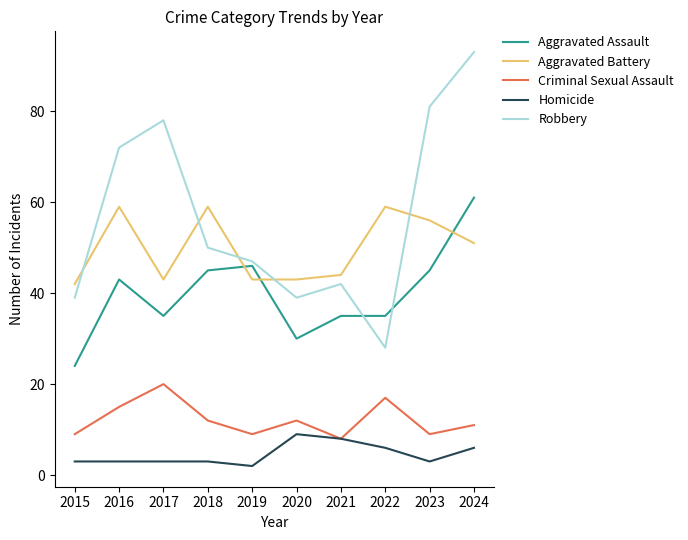

What is the difference between the maximum and minimum values in the Homicide series?

7